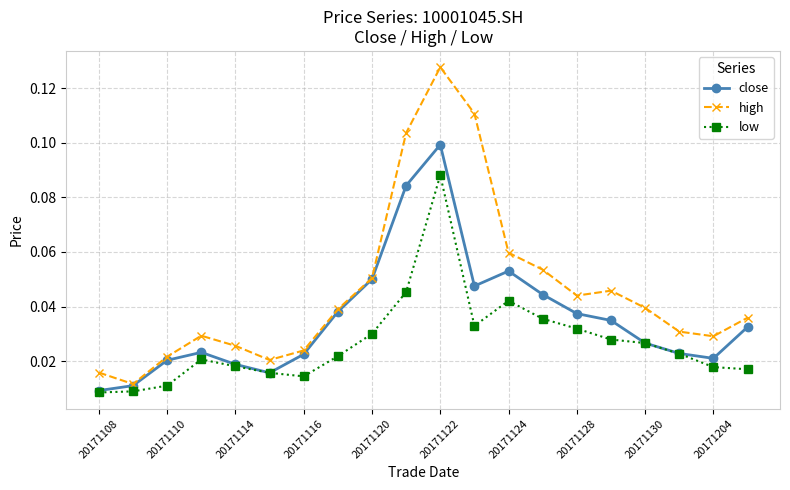

Rank the series by their average value, from highest to lowest.

high, close, low